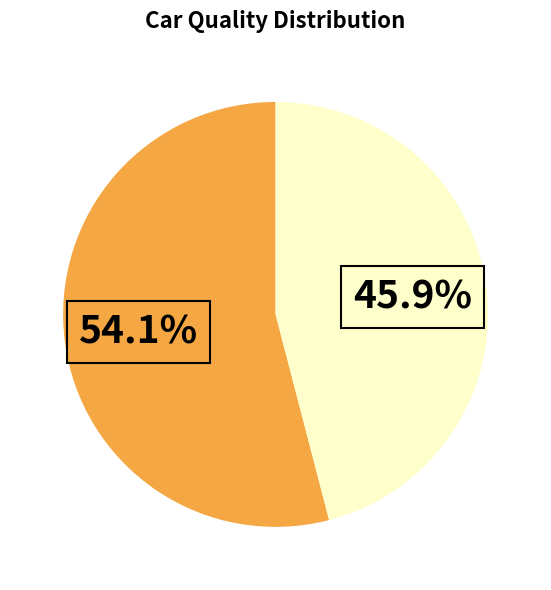

Is there any slice that represents more than half of the pie?

Yes